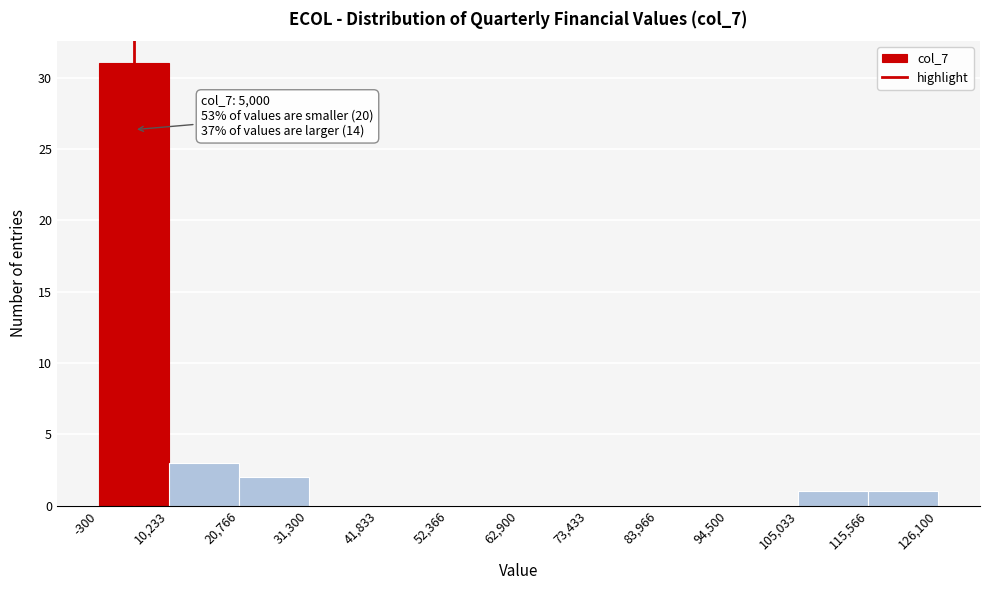

Over which range of the x-axis is the bar tallest?

-300 to 10,233